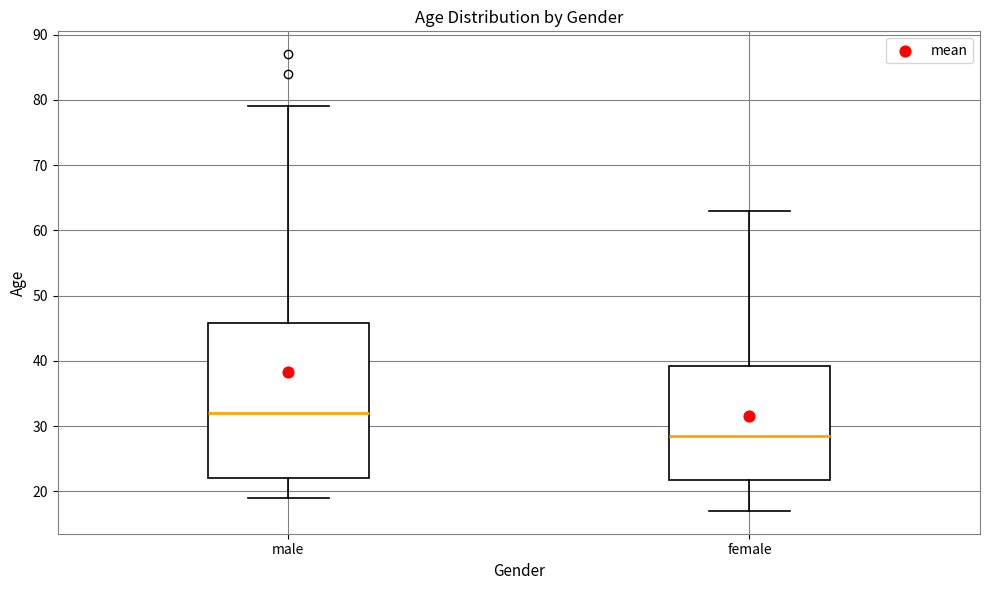

Which box's median line is the highest?

male